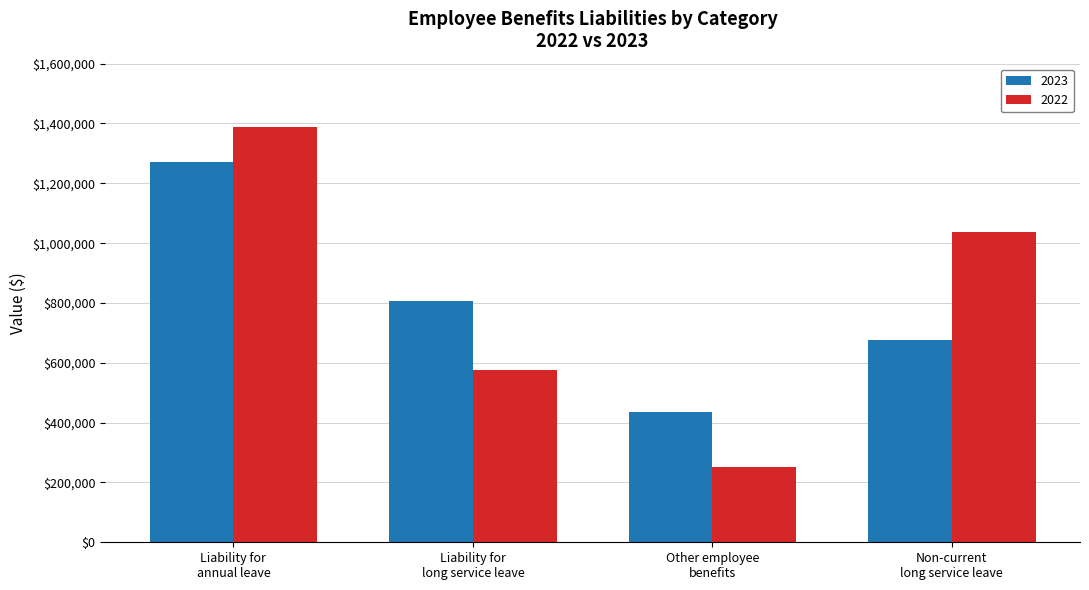

How many bars are there in total?

8